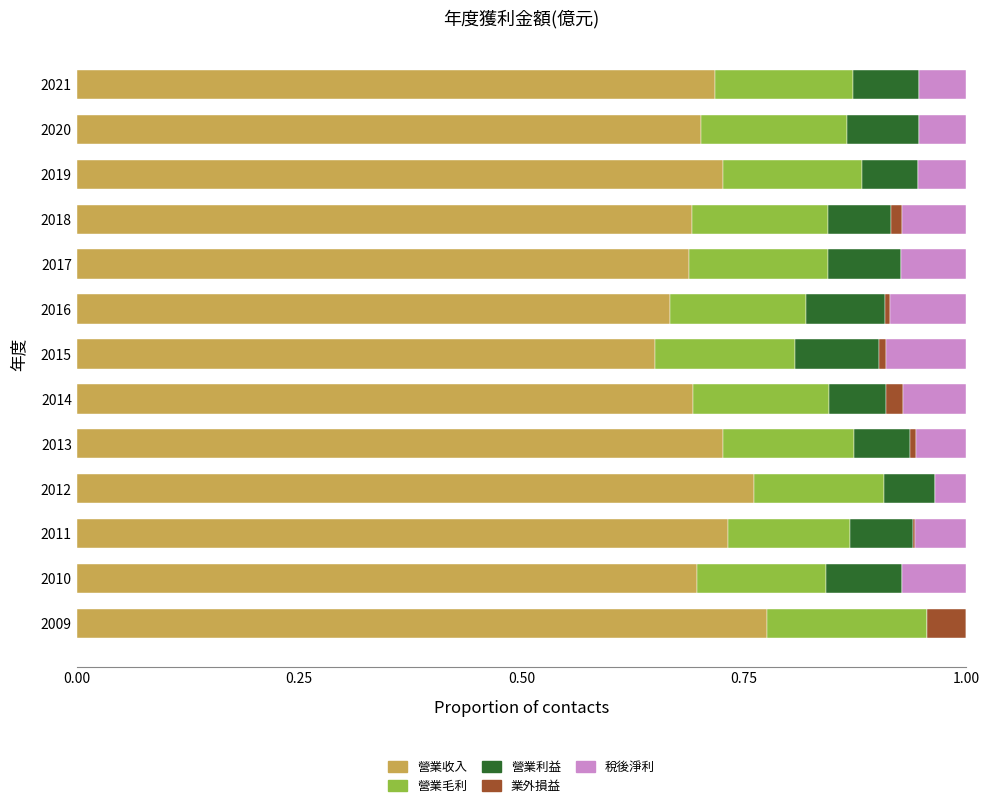

What is the total value across all series at 2017?

1.0